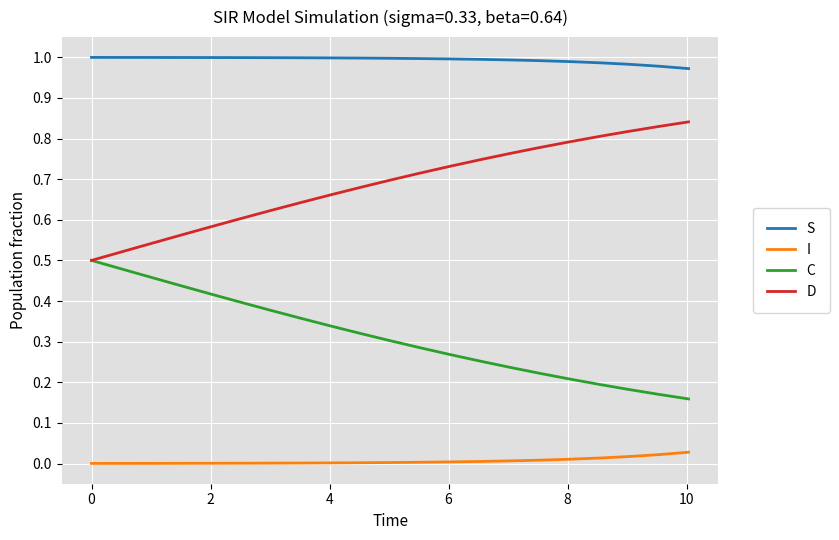

True or false: I and C cross at least once.

False